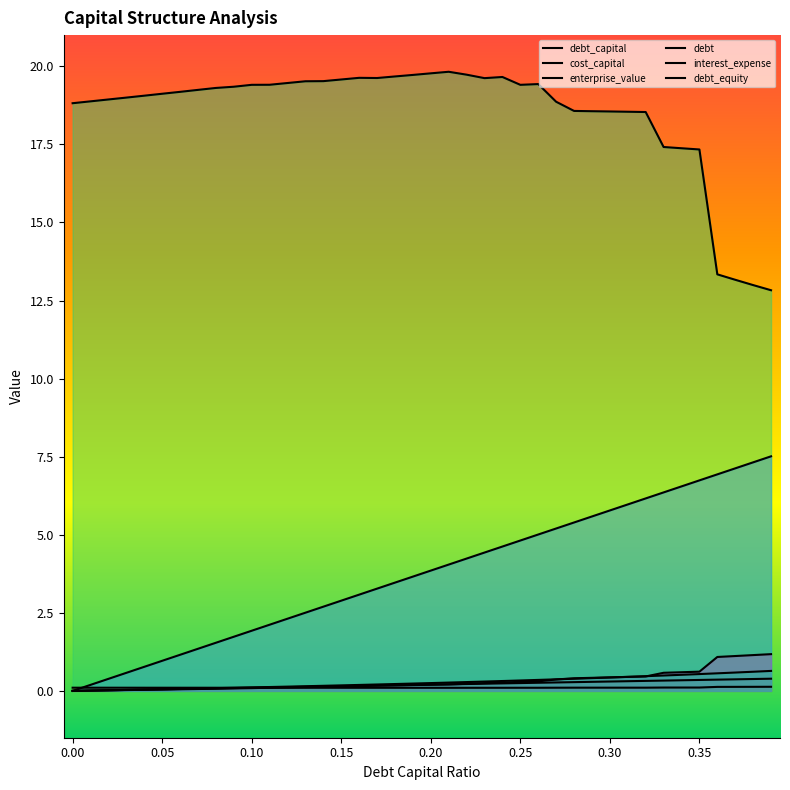

How many distinct data groups are displayed?

6